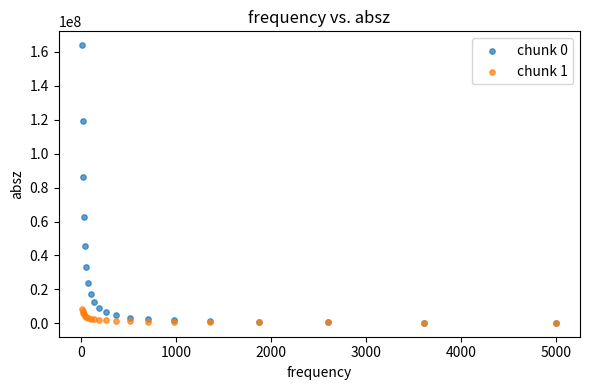

Which series has the widest spread of Y values?

chunk 0